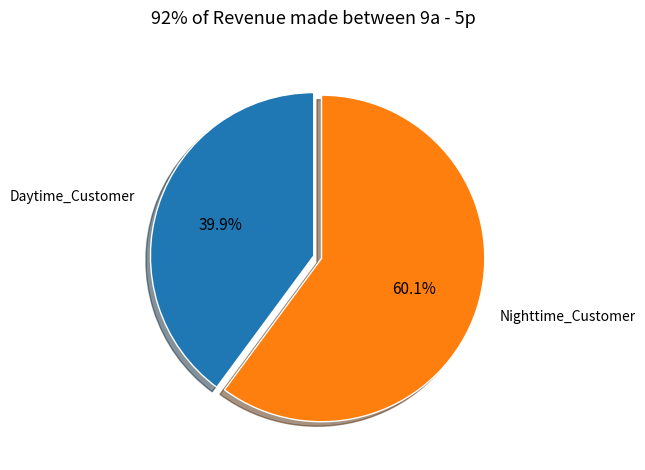

Which category has the biggest portion of the pie?

Nighttime_Customer